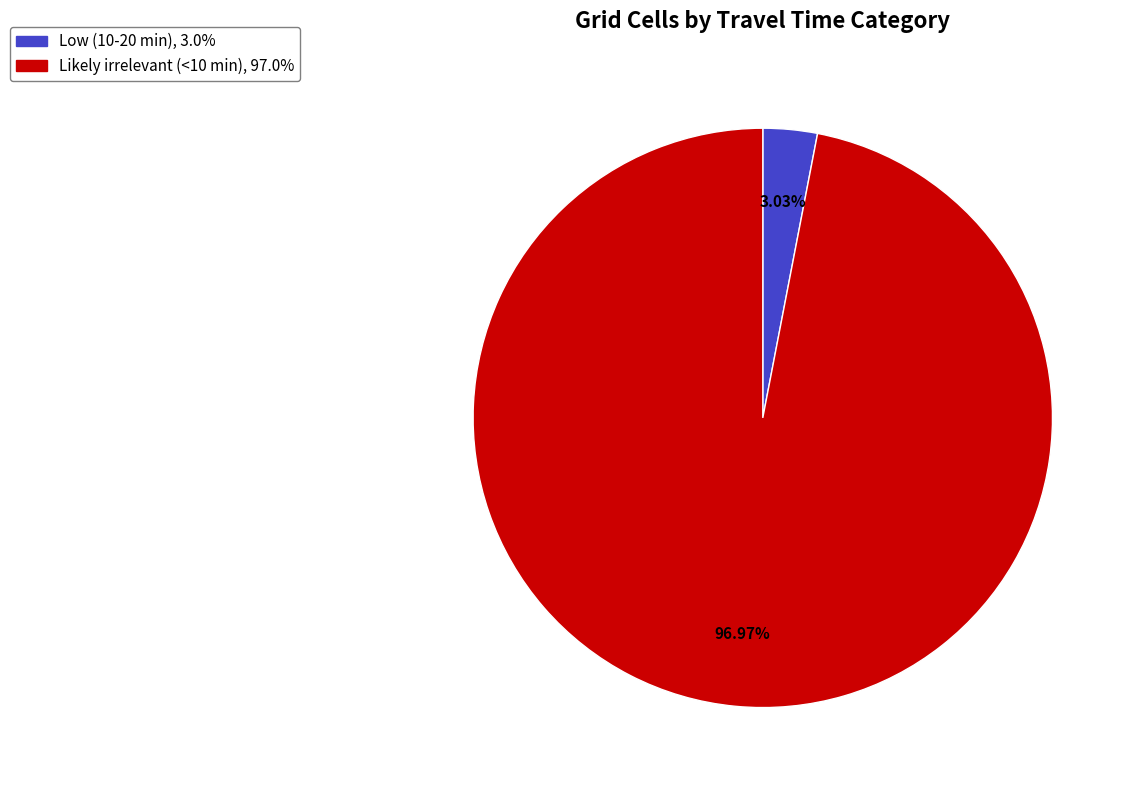

Is there any slice that represents more than half of the pie?

Yes